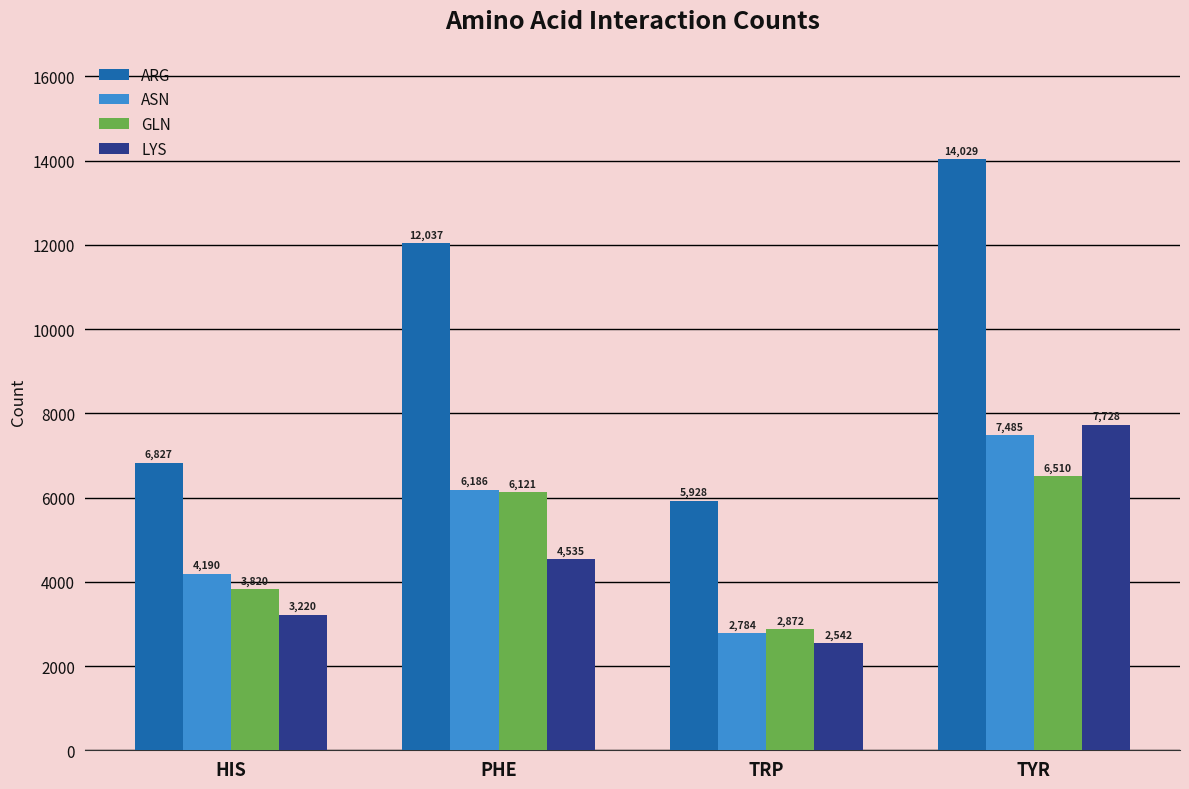

Are the bars horizontal?

No